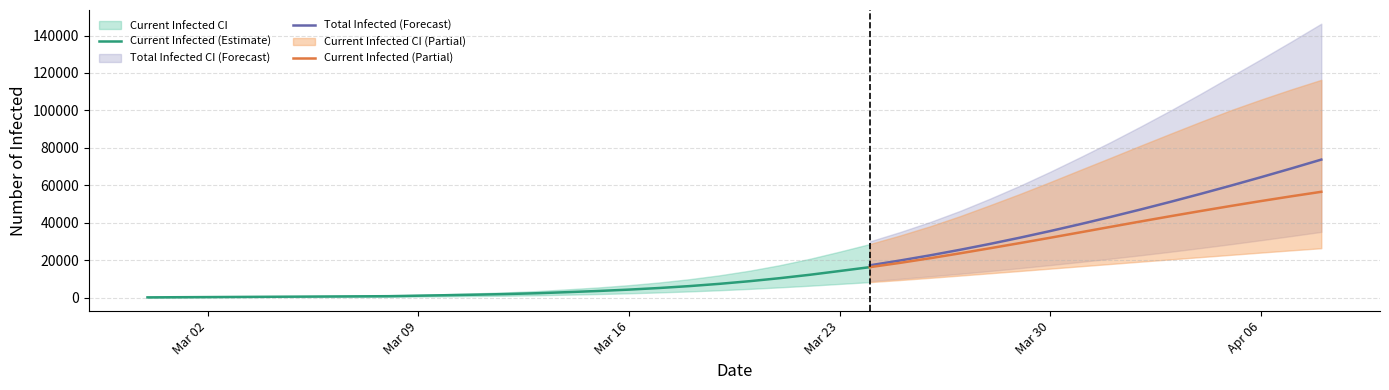

What is the difference between the maximum and minimum values in the total_upper series?

146206